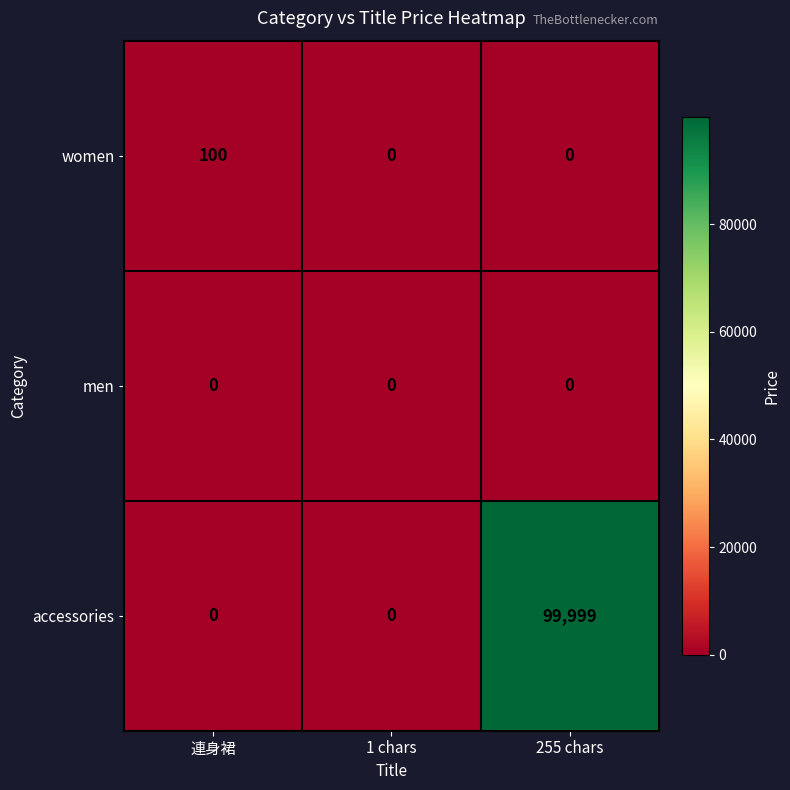

How many data points in women are above 0?

1